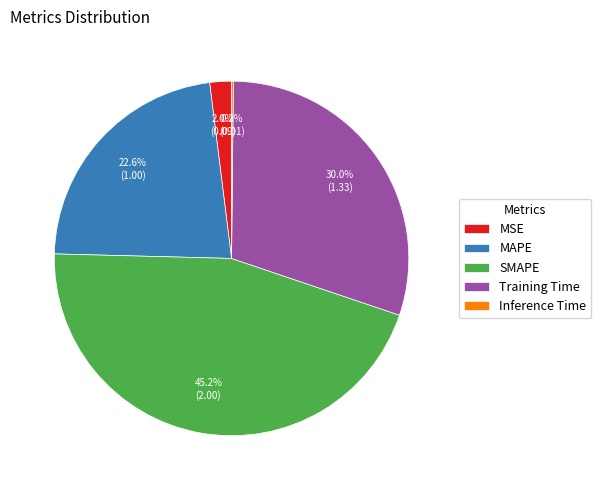

Which has a higher value, Training Time or MAPE?

Training Time